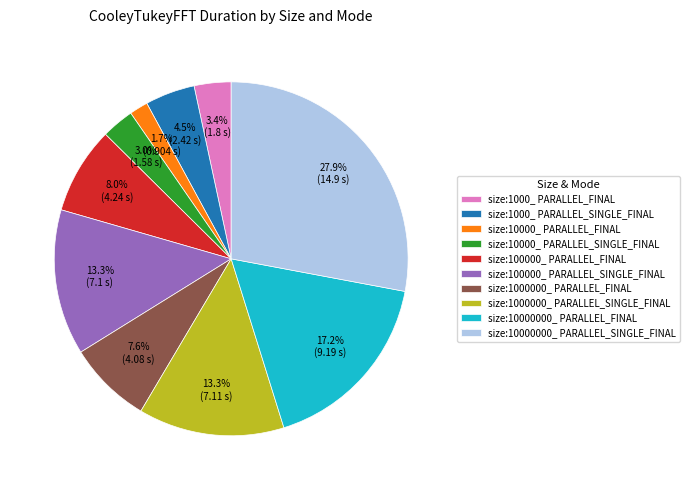

How many slices are in this pie chart?

10